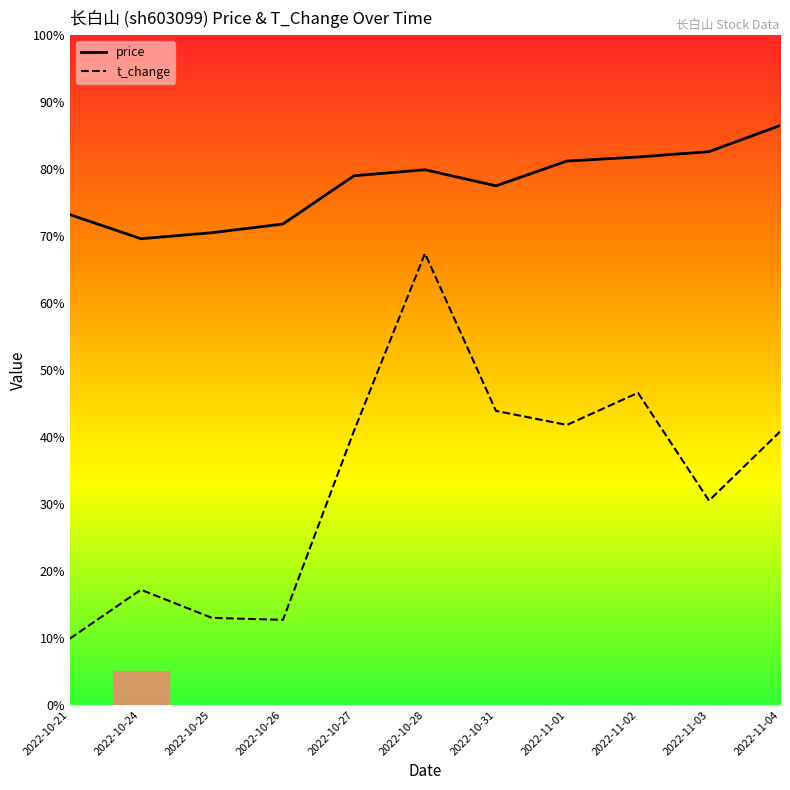

What are all the series names shown in the legend?

price, t_change